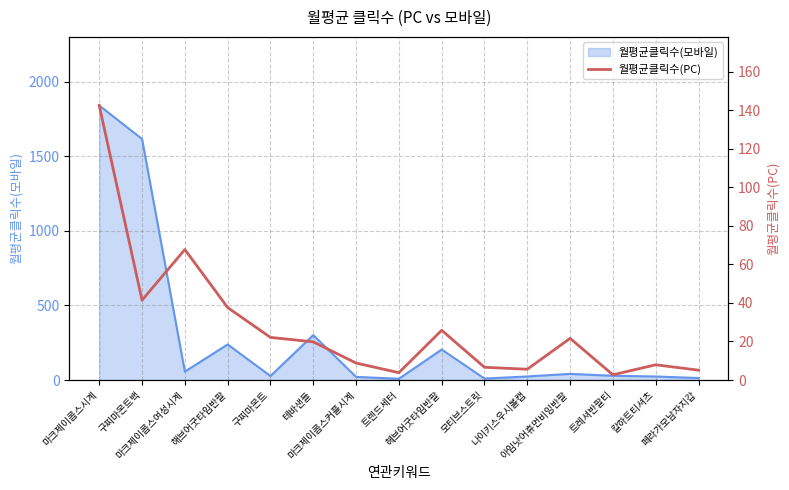

Reading left to right, transcribe all the data shown in this chart.

142.4	41.4	67.7	37.6	22.1	19.8	8.8	3.8	25.8	6.6	5.6	21.6	2.7	7.9	5.1